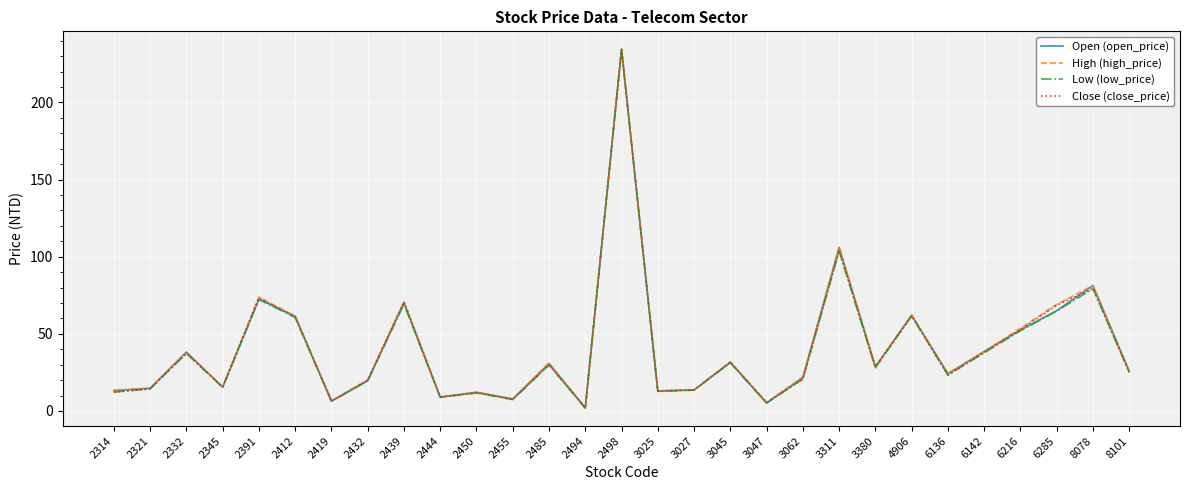

At which label is Low (low_price) closest to 118?

3311